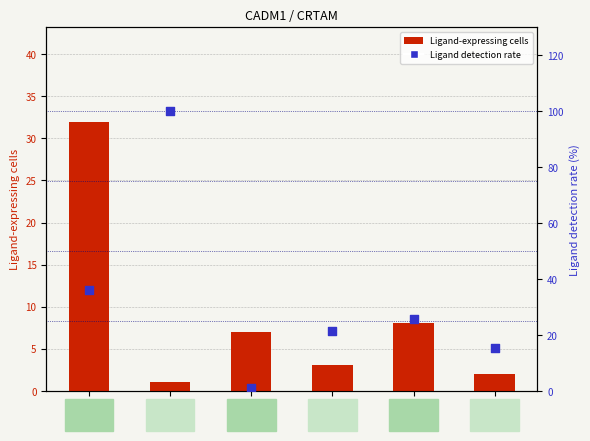

What is the total value across all series at EMT?

8.0